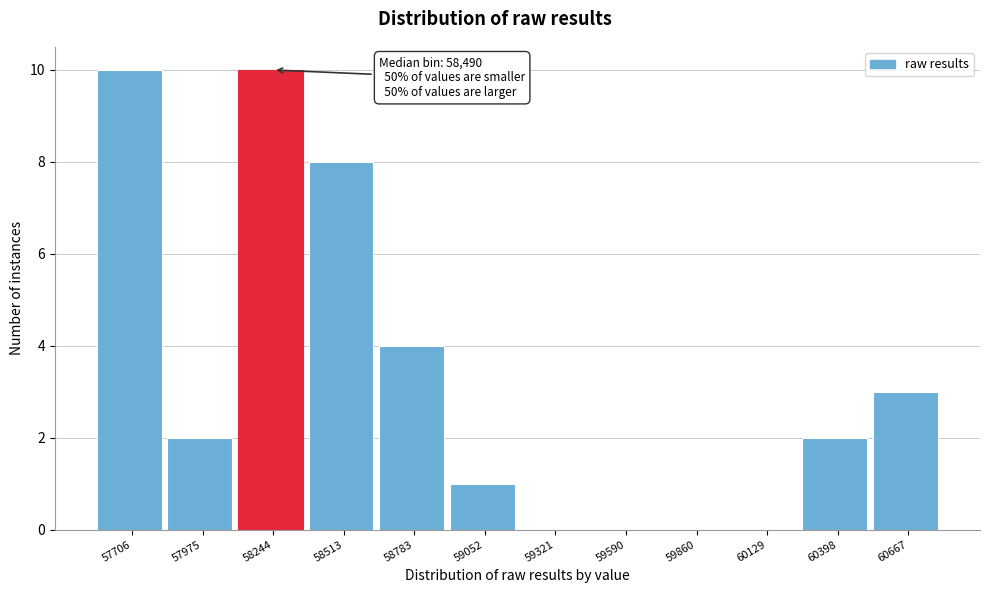

Reading left to right, what are all the values shown in this chart?

57706=10	57975=2	58244=10	58513=8	58783=4	59052=1	59321=0	59590=0	59860=0	60129=0	60398=2	60667=3